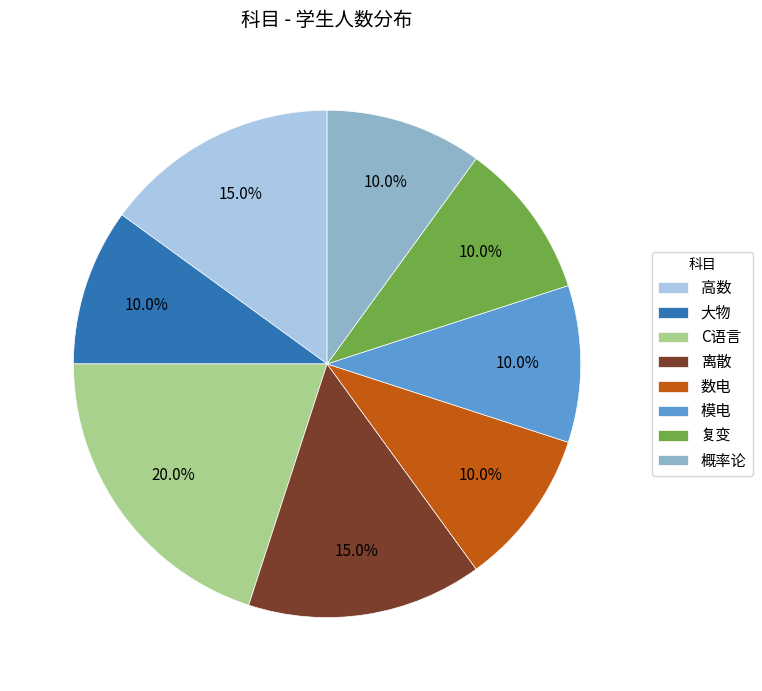

To the nearest percent, what is the average slice percentage?

12%